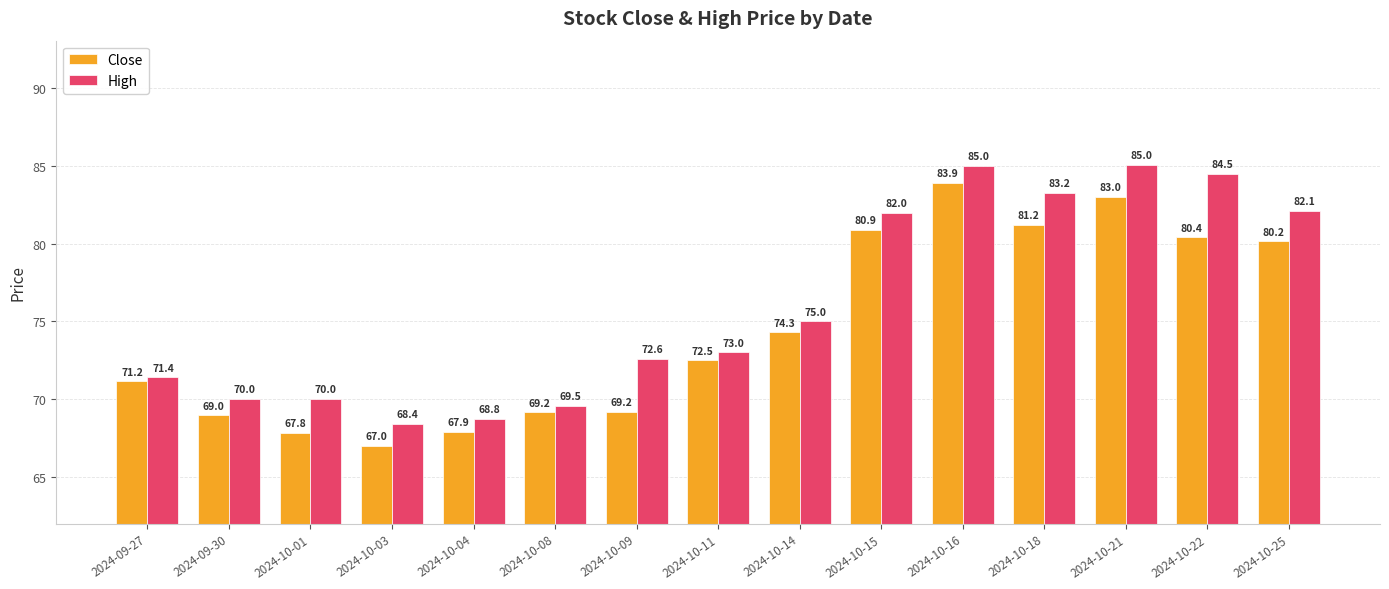

What is the difference between the maximum and minimum values in the Close series?

16.9